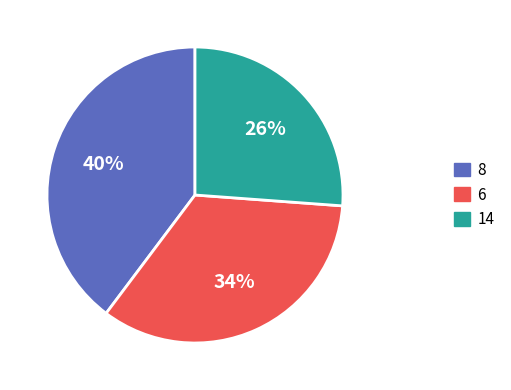

Which category has the smallest portion of the pie?

14